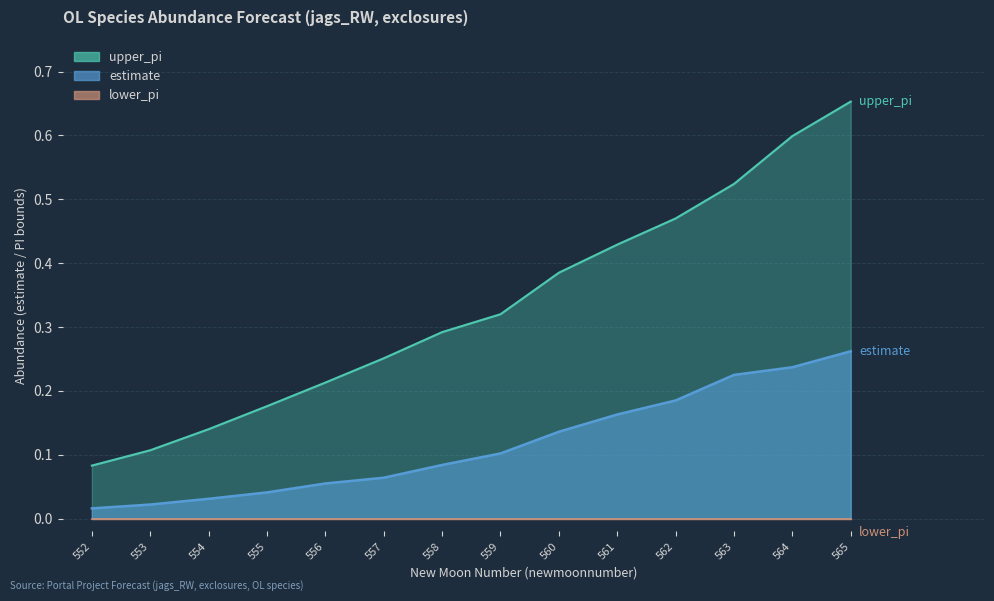

Which series has the largest total across all categories?

upper_pi